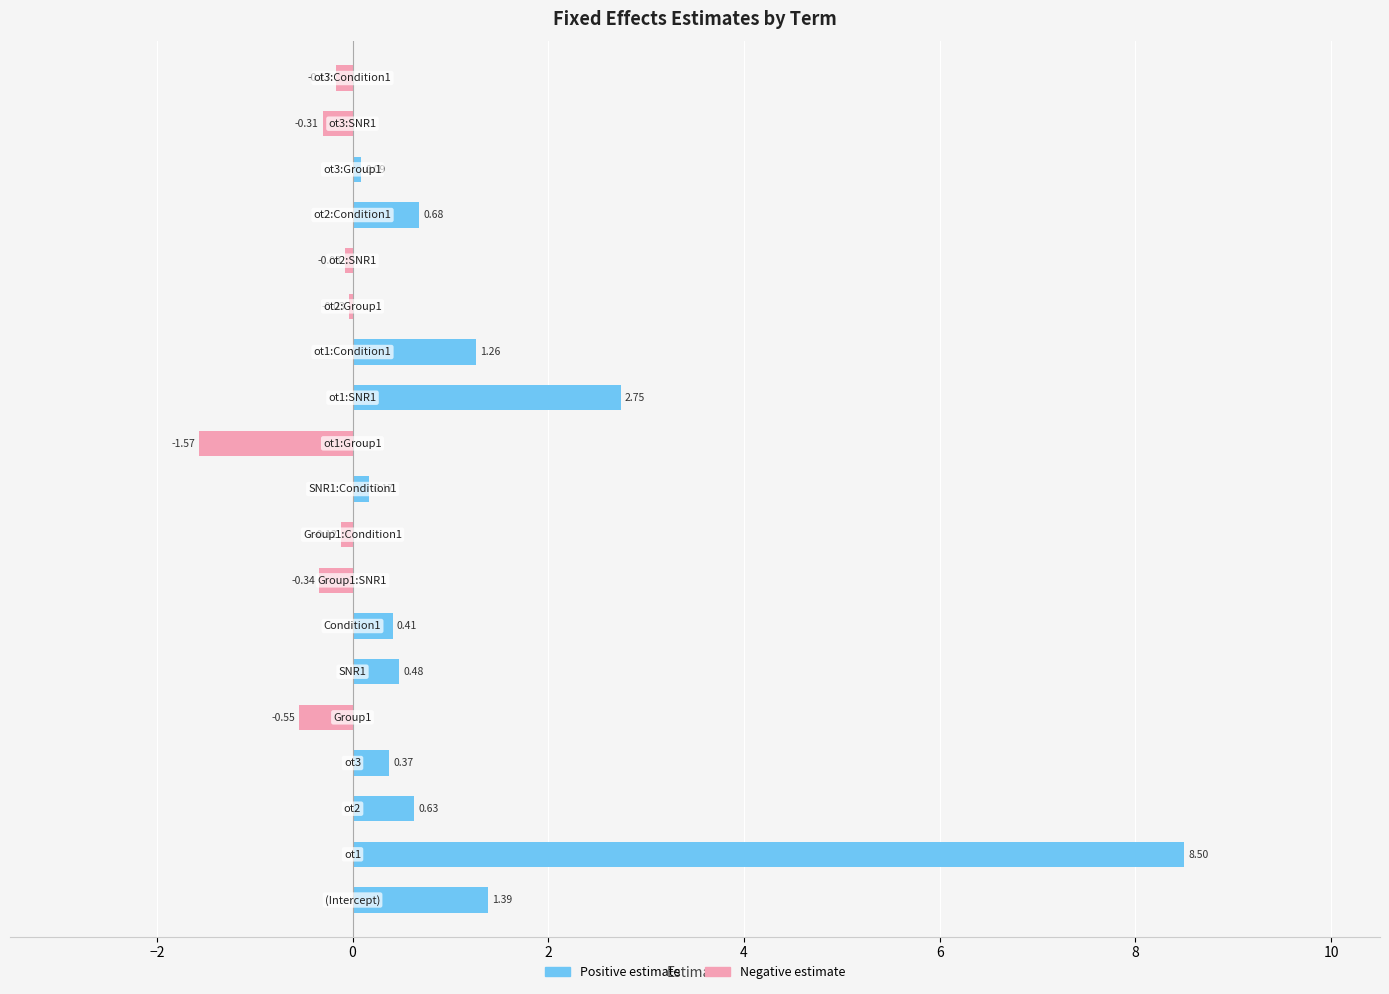

Which series has the largest range (max minus min)?

Positive estimate